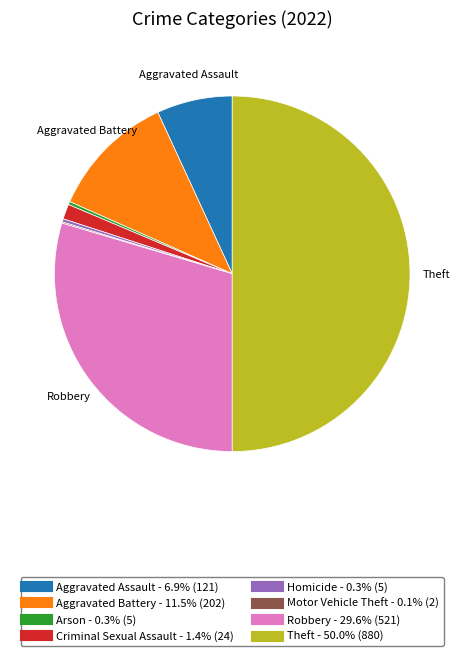

Is Aggravated Assault the majority of the pie?

No